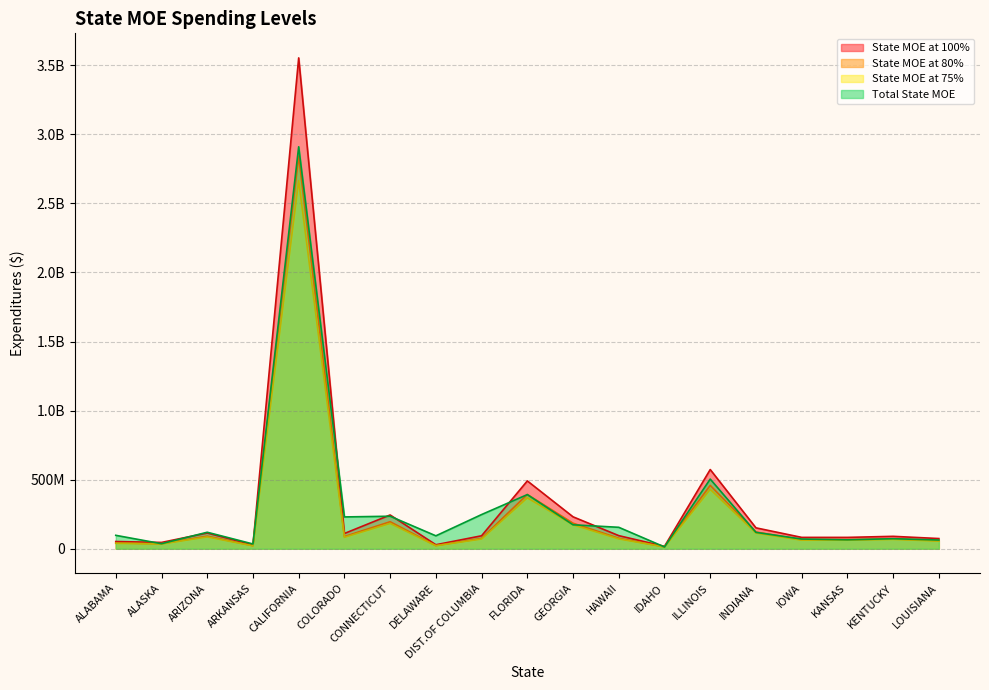

What is the difference between the second highest and minimum values in the State MOE at 80% series?

444869308.8